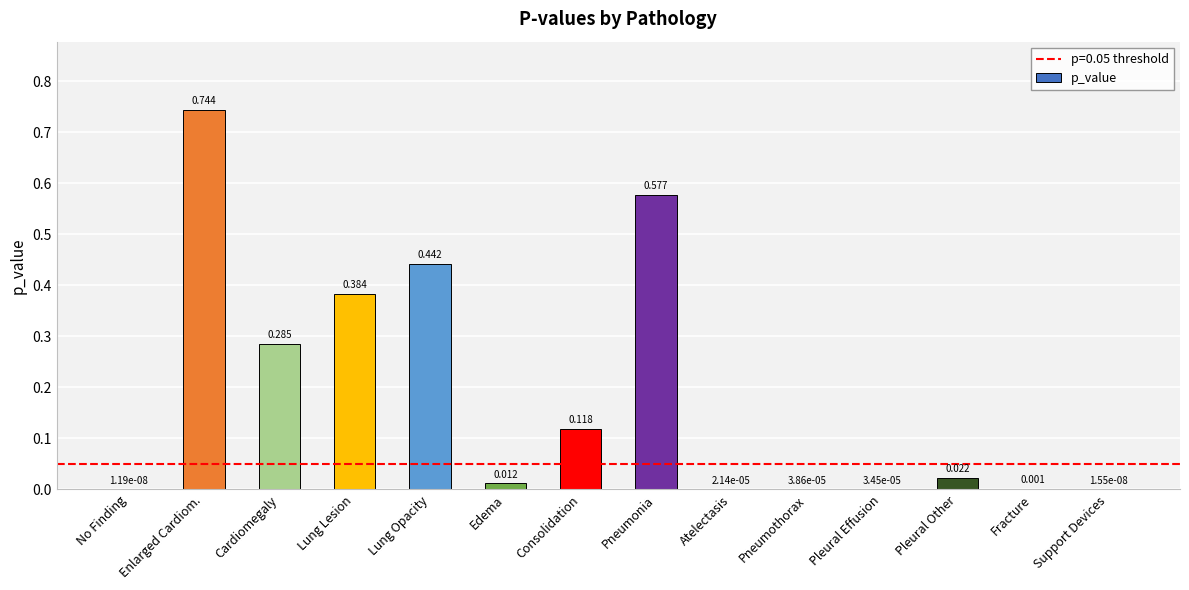

Between Edema and No Finding, which is larger?

Edema